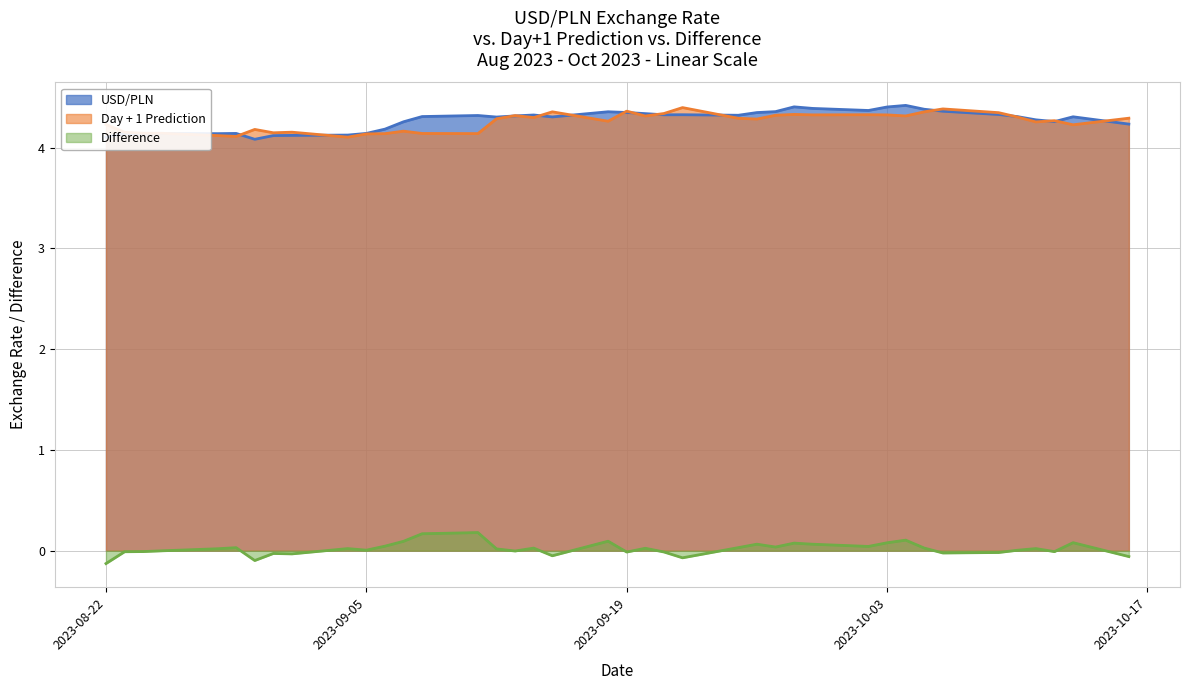

At which label is USD/PLN closest to 4?

2023-08-30